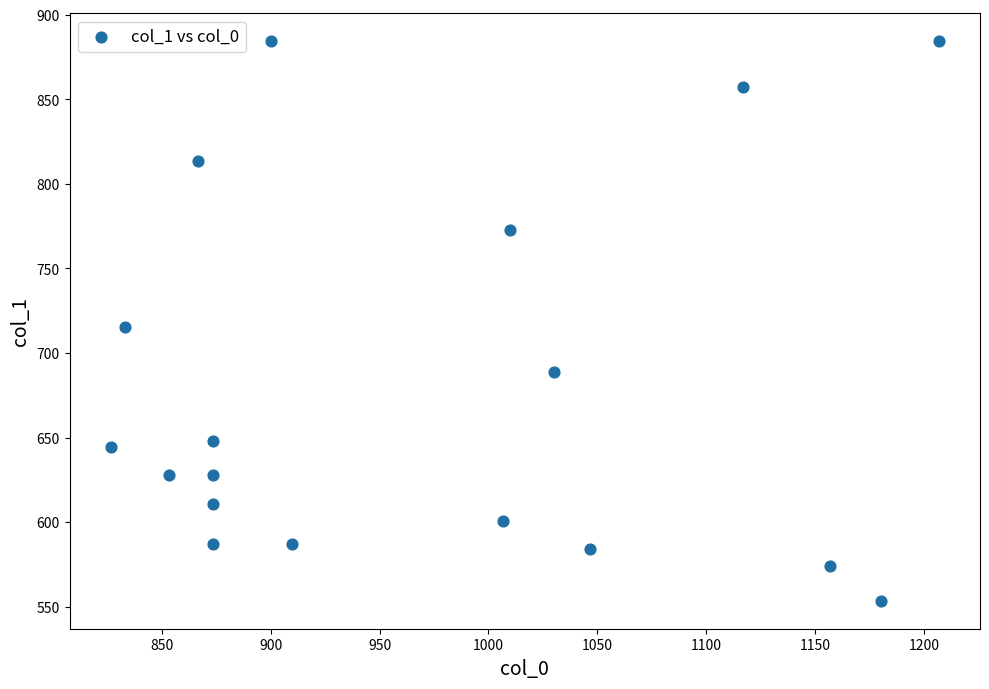

What is the range of X values (max minus min)?

380.0